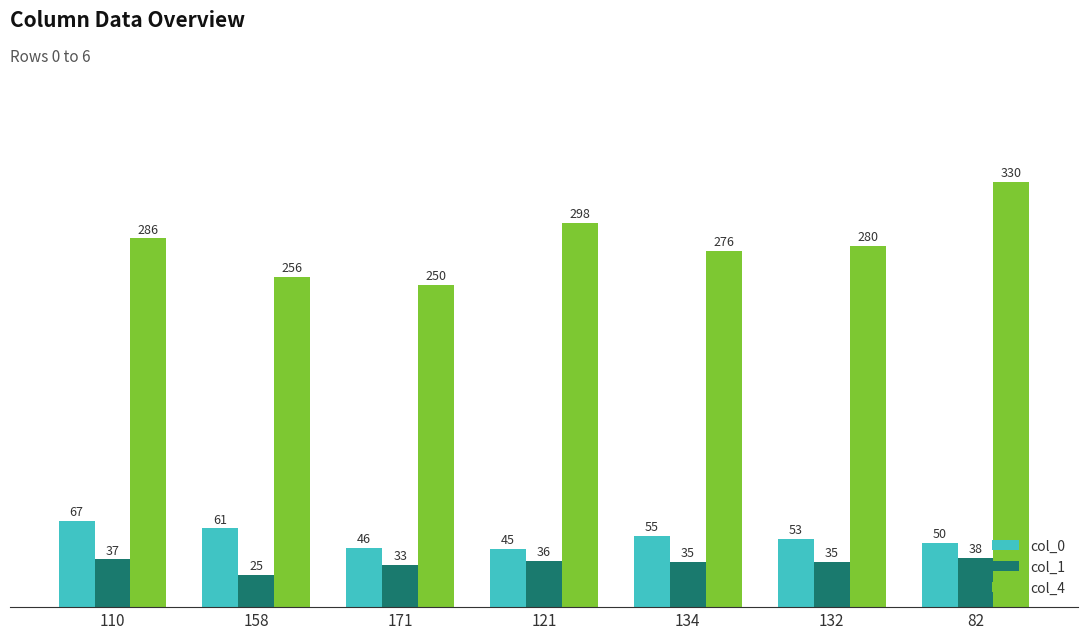

What is the highest value of the col_0 series?

67